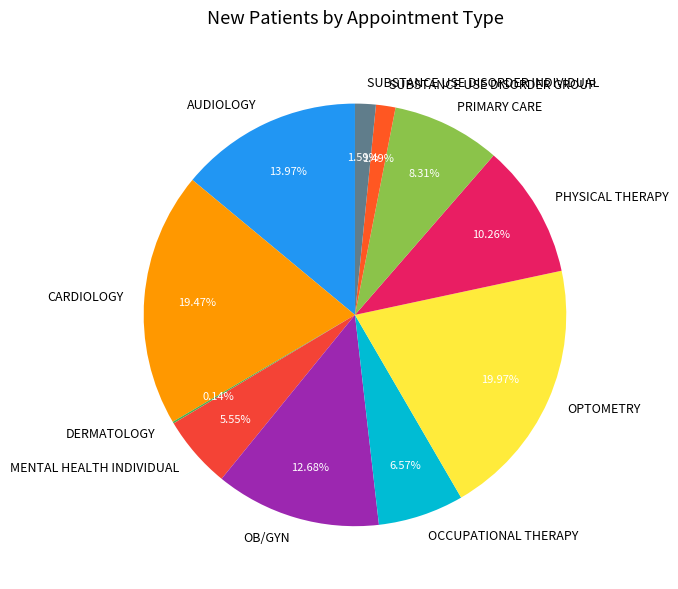

Which has a higher value, OCCUPATIONAL THERAPY or SUBSTANCE USE DISORDER GROUP?

OCCUPATIONAL THERAPY